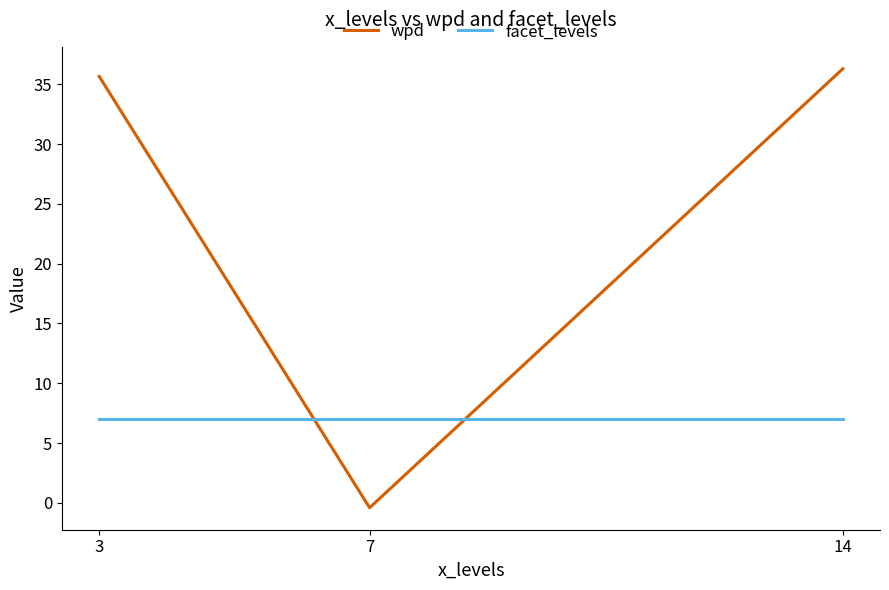

Reading right to left, what are all the values shown in this chart?

wpd: 14=36.3	7=-0.4	3=35.7
facet_levels: 14=7.0	7=7.0	3=7.0